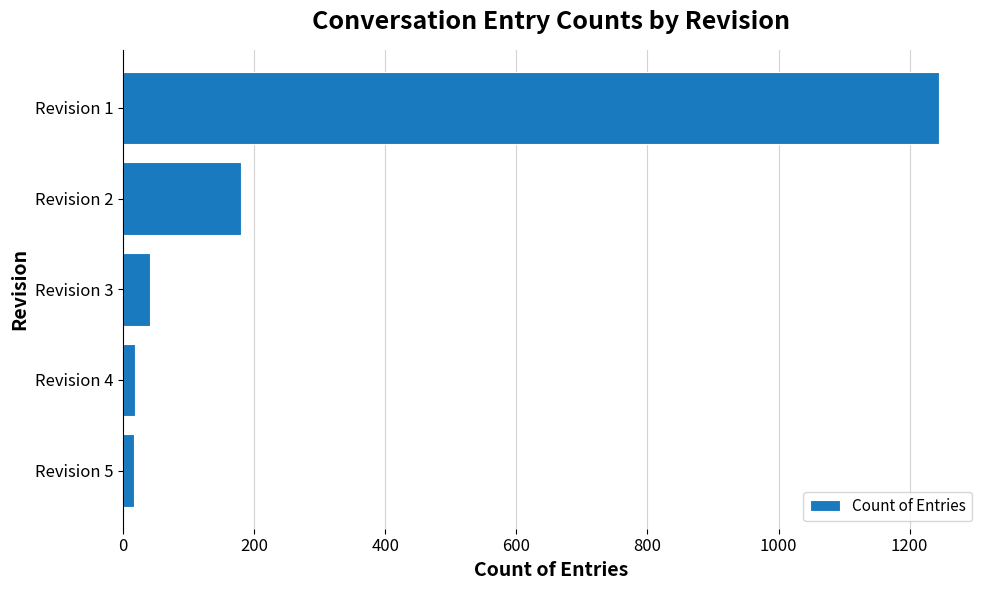

What is the difference between the second highest and second lowest values?

162